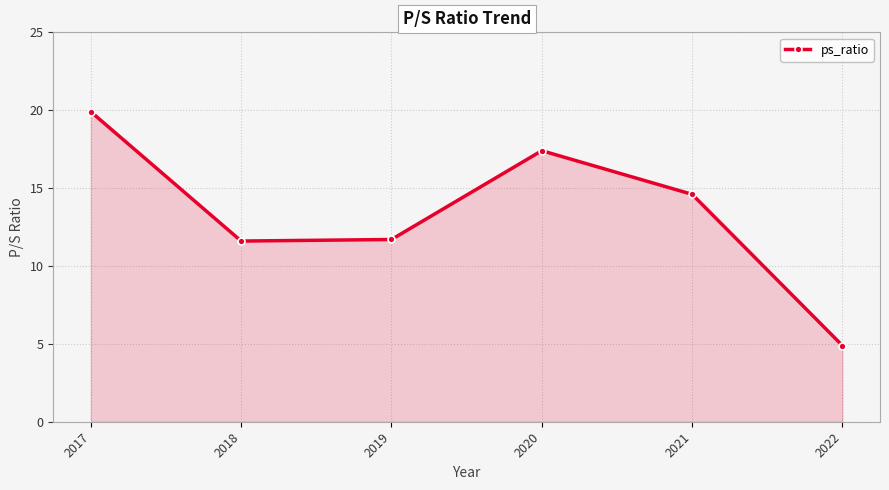

What is the difference between the second highest and second lowest values?

5.8